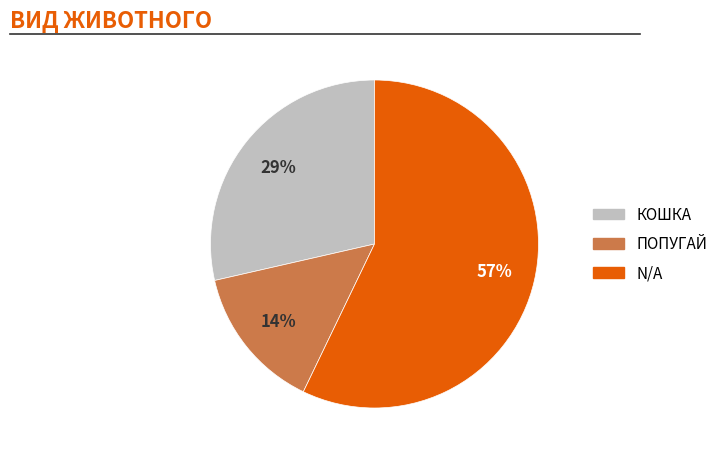

Does any single category account for the majority?

Yes